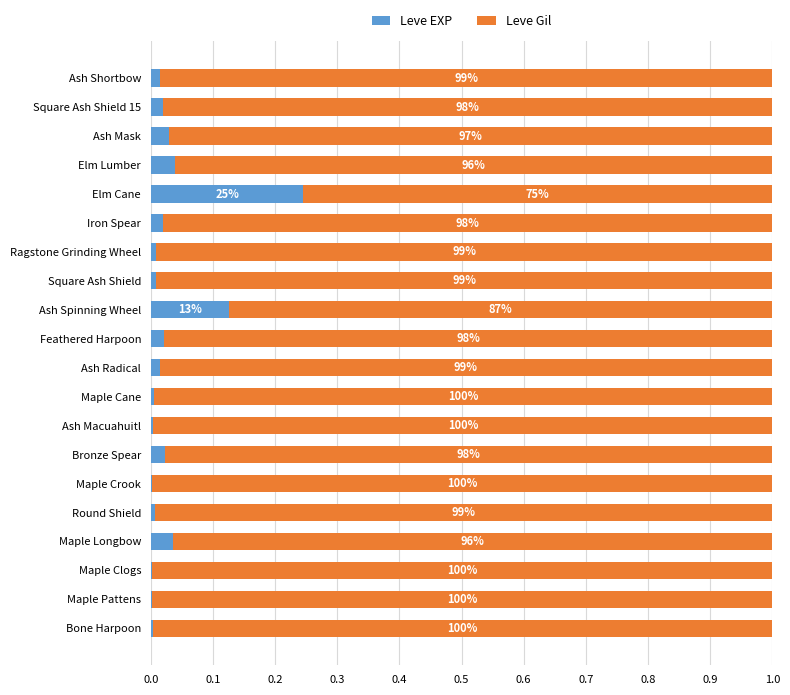

At how many categories does at least one series exceed 0?

20